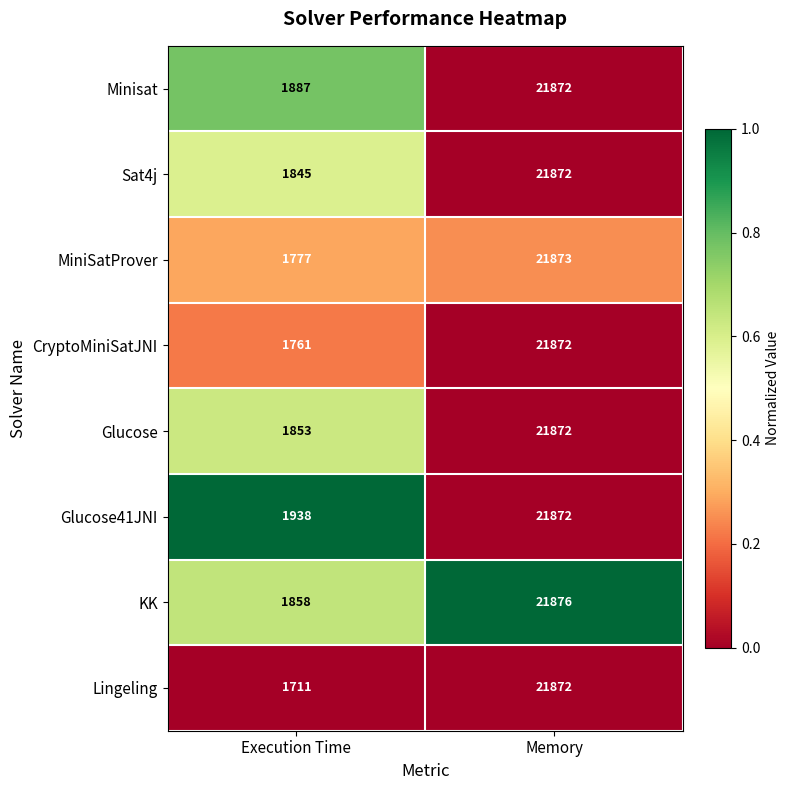

Reading right to left, list all the values displayed in this chart.

Minisat: 21872	1887
Sat4j: 21872	1845
MiniSatProver: 21873	1777
CryptoMiniSatJNI: 21872	1761
Glucose: 21872	1853
Glucose41JNI: 21872	1938
KK: 21876	1858
Lingeling: 21872	1711